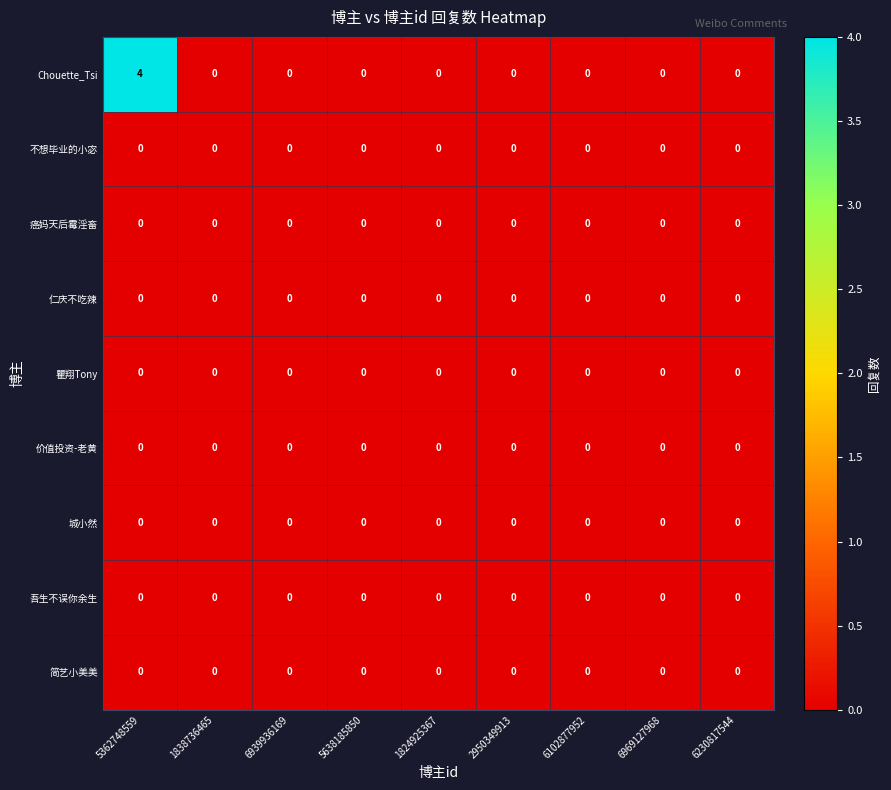

At which category does the chart reach its peak across all series?

5362748559